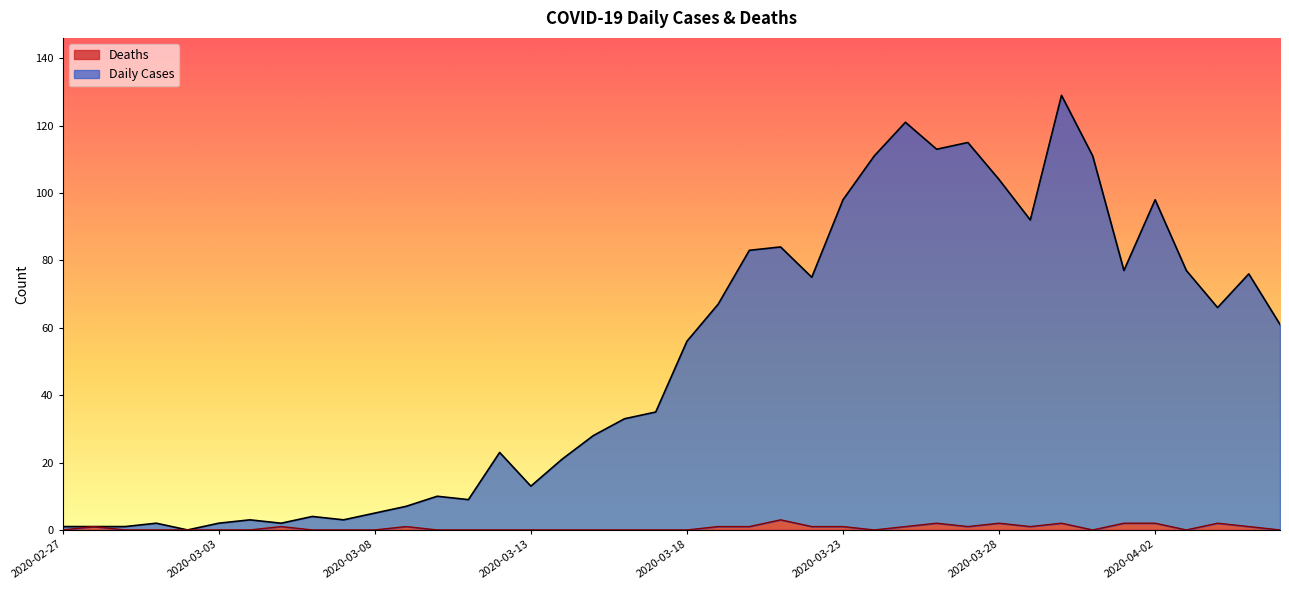

Rank the series by their maximum value, from highest to lowest.

Daily Cases, Deaths